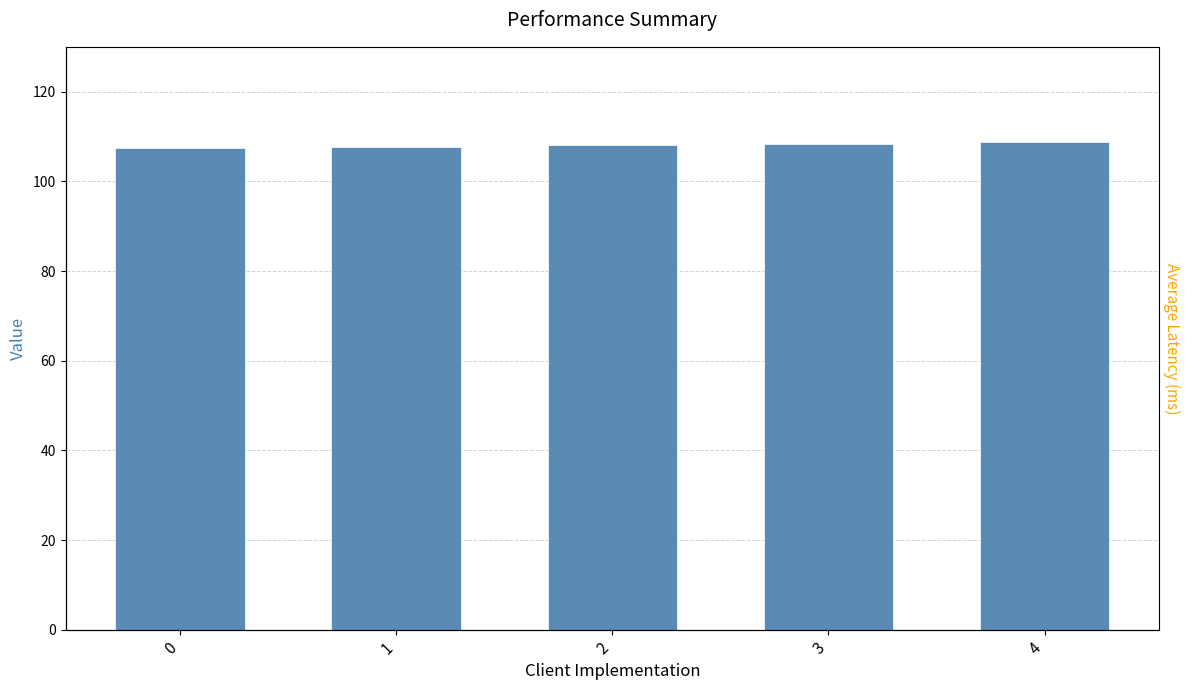

Reading left to right, extract all data points from this chart.

107.4	107.7	108.0	108.4	108.7